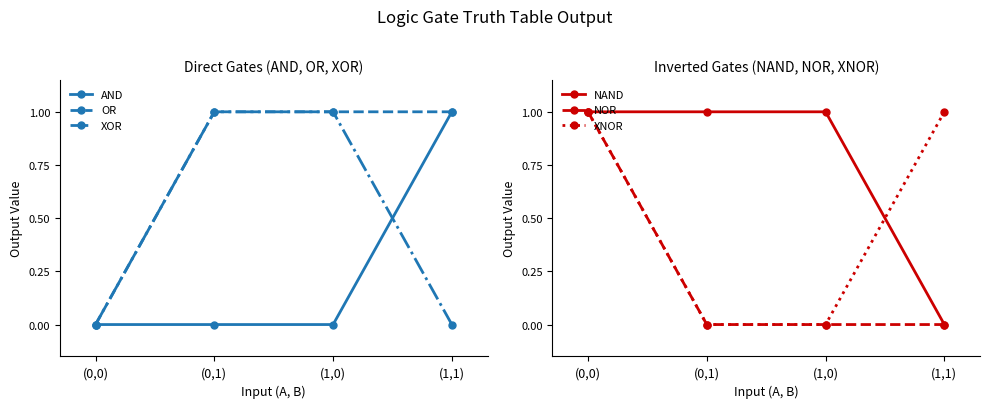

Count the number of categories in the chart.

4